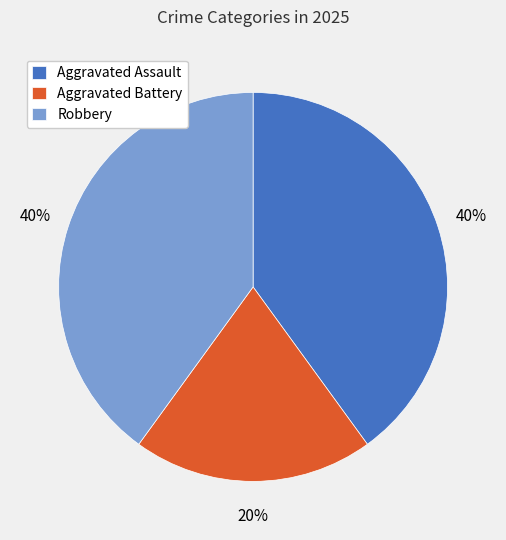

What is the ratio of the value at Aggravated Battery to the value at Aggravated Assault?

0.5